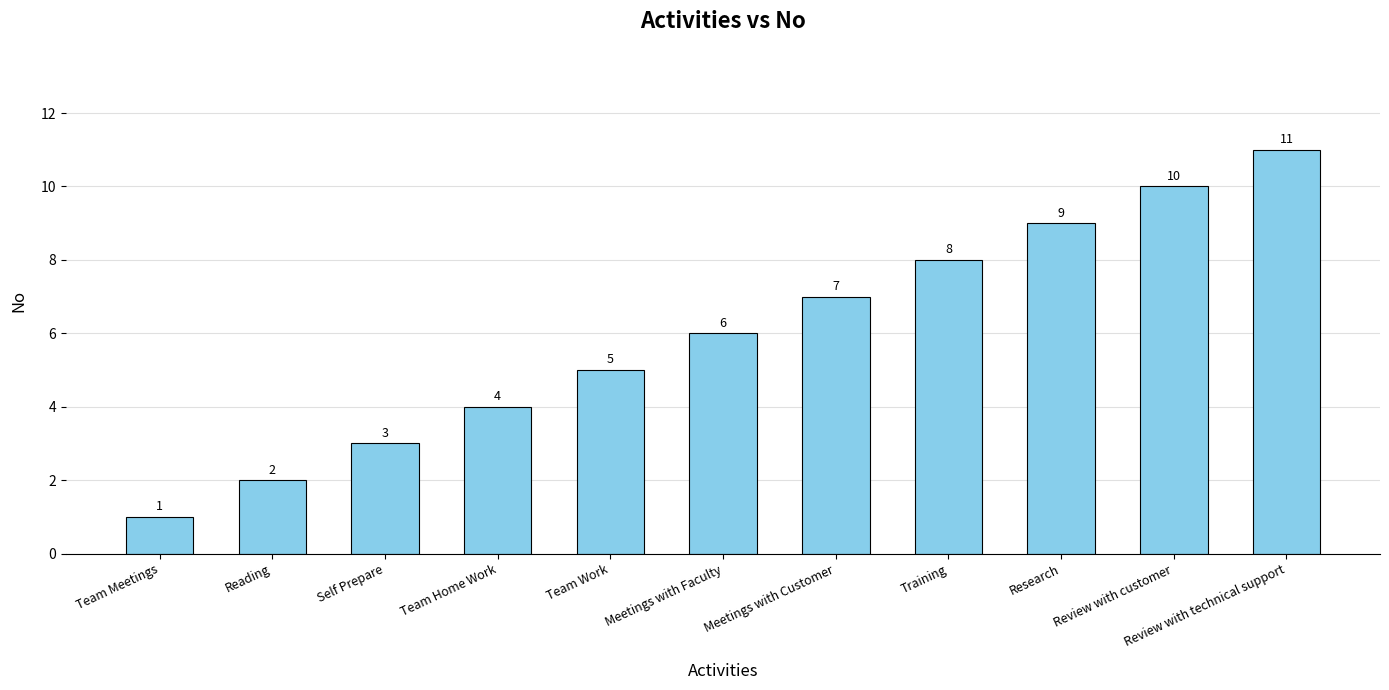

How many data points are less than 6?

5